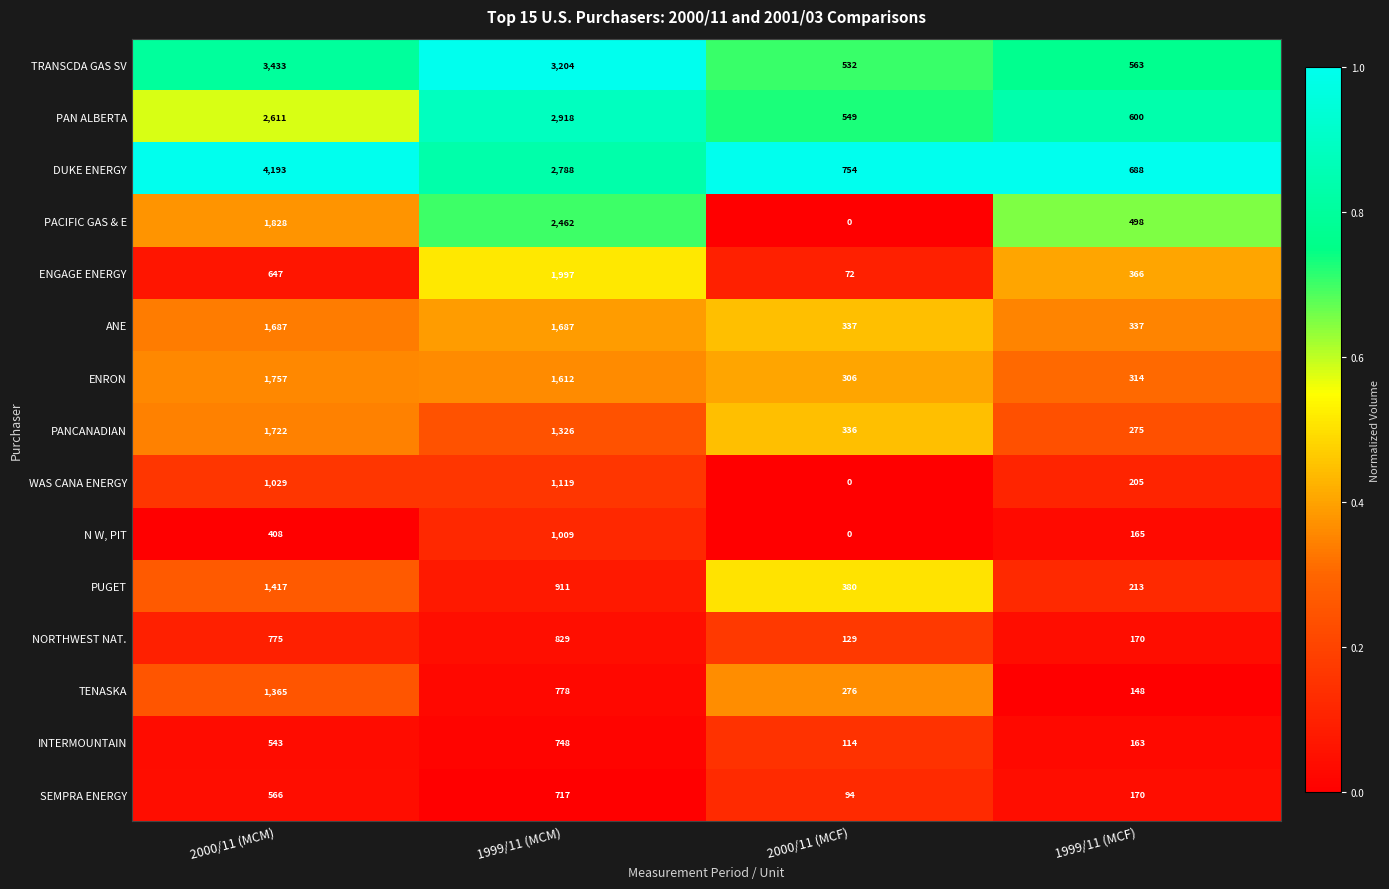

The value of N W, PIT at 1999/11 (MCM) is 1009. True or false?

True